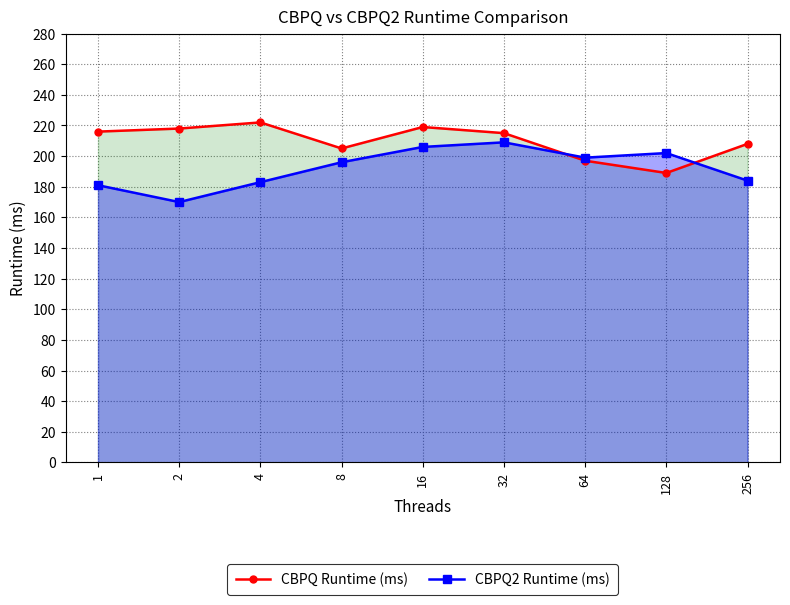

Reading right to left, extract all data points from this chart.

CBPQ Runtime (ms): 256=208	128=189	64=197	32=215	16=219	8=205	4=222	2=218	1=216
CBPQ2 Runtime (ms): 256=184	128=202	64=199	32=209	16=206	8=196	4=183	2=170	1=181